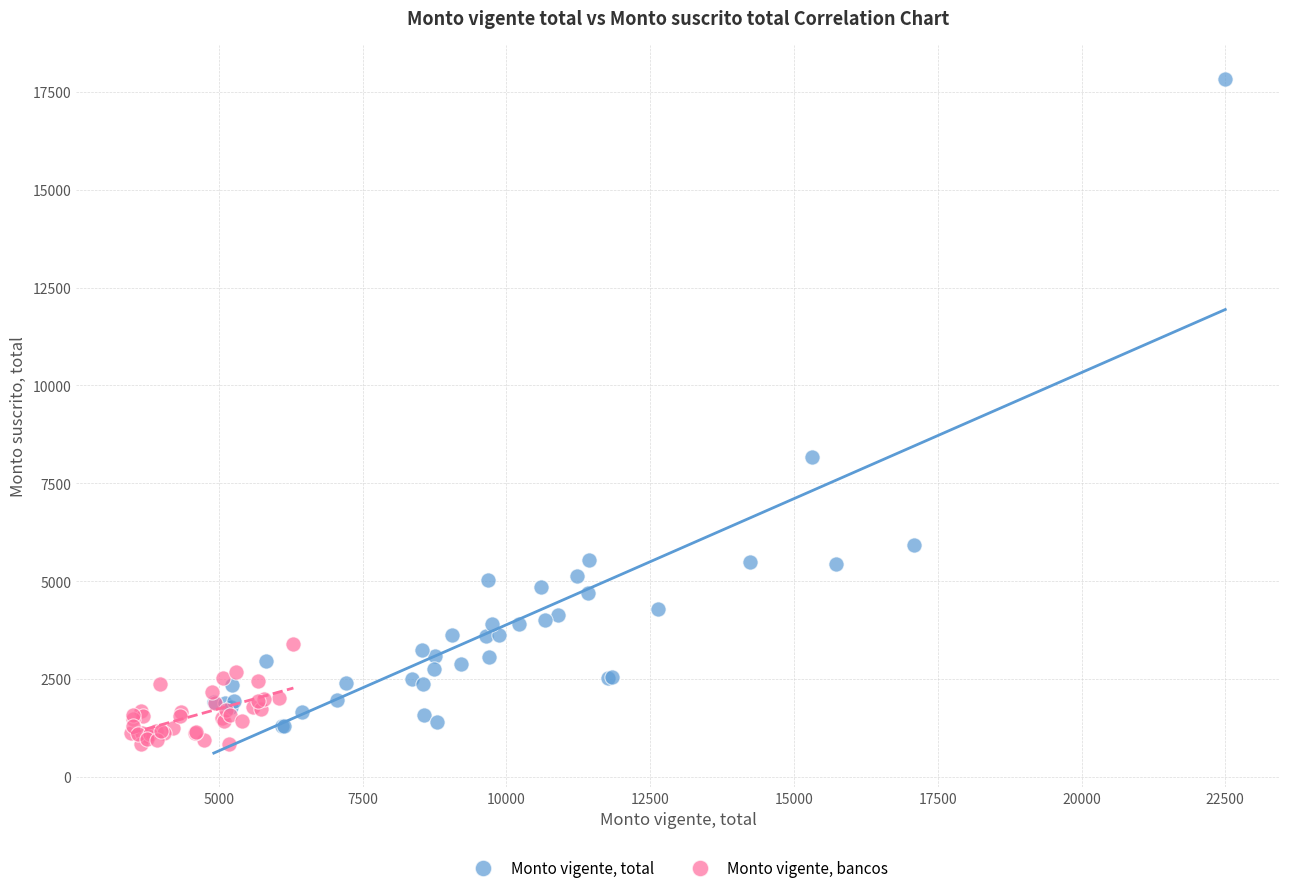

Which series reaches the maximum Y coordinate?

Monto vigente, total